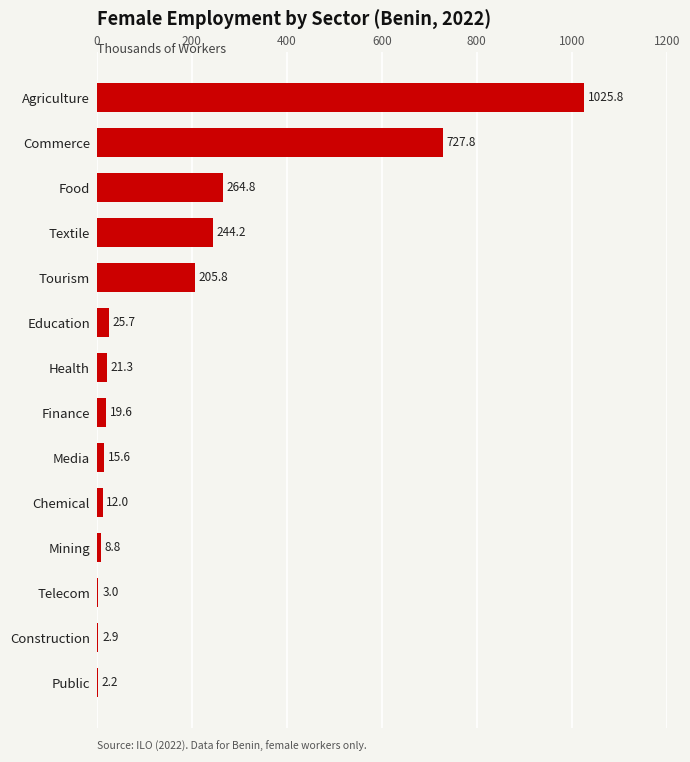

What is the sum of the values at Mining and Chemical?

20.8